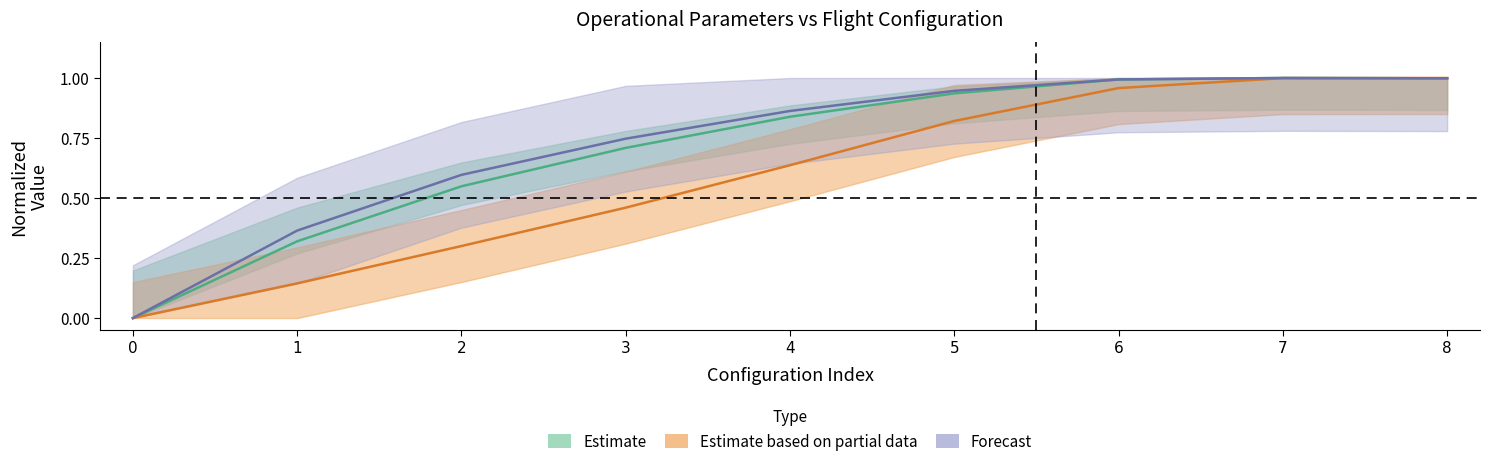

Between which two adjacent categories do Capacidade operacional [ha/h] and Tempo de missao [h] first intersect?

5 and 6